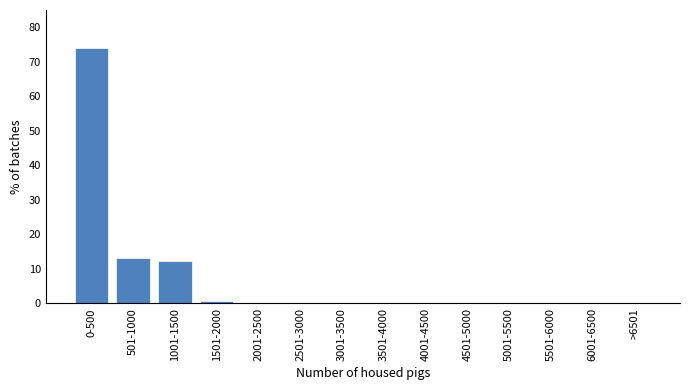

Reading left to right, extract all data points from this chart.

0-500=73.9	501-1000=13.1	1001-1500=12.4	1501-2000=0.7	2001-2500=0.0	2501-3000=0.0	3001-3500=0.0	3501-4000=0.0	4001-4500=0.0	4501-5000=0.0	5001-5500=0.0	5501-6000=0.0	6001-6500=0.0	>6501=0.0